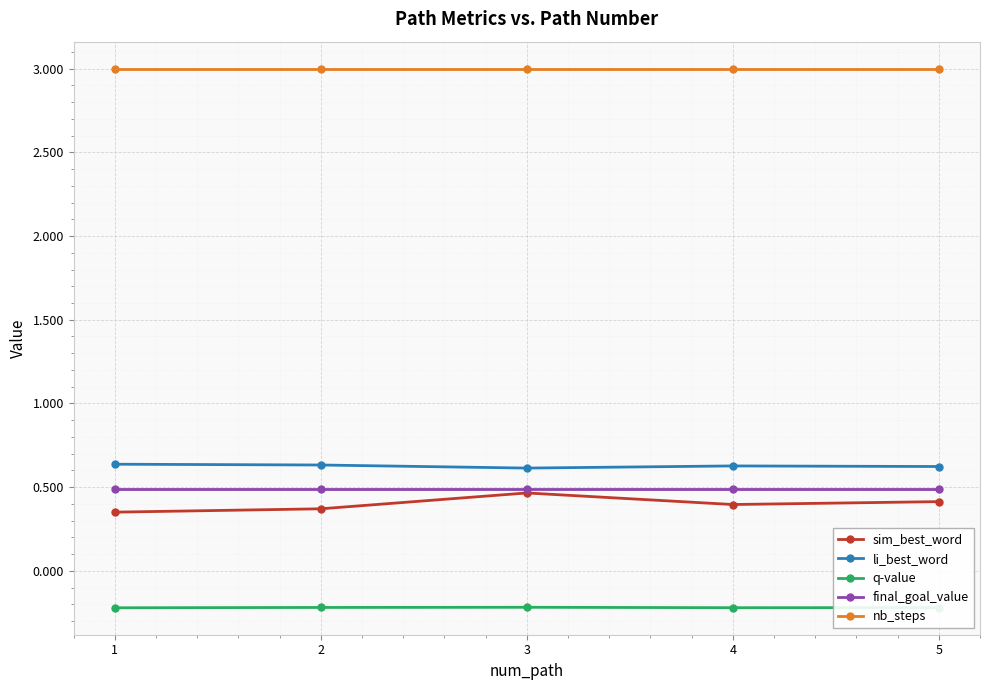

What is the value of the q-value point at the 4th from the left?

-0.2